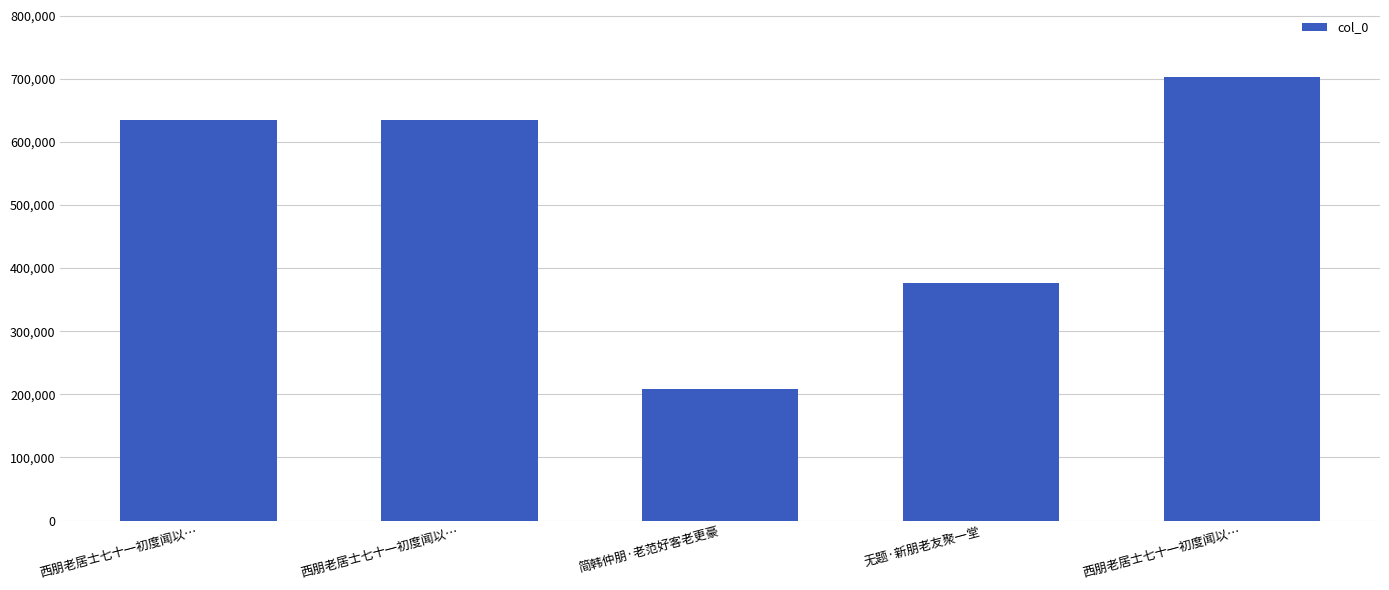

What is the label of the 5th bar from the right?

西朋老居士七十一初度闻以…